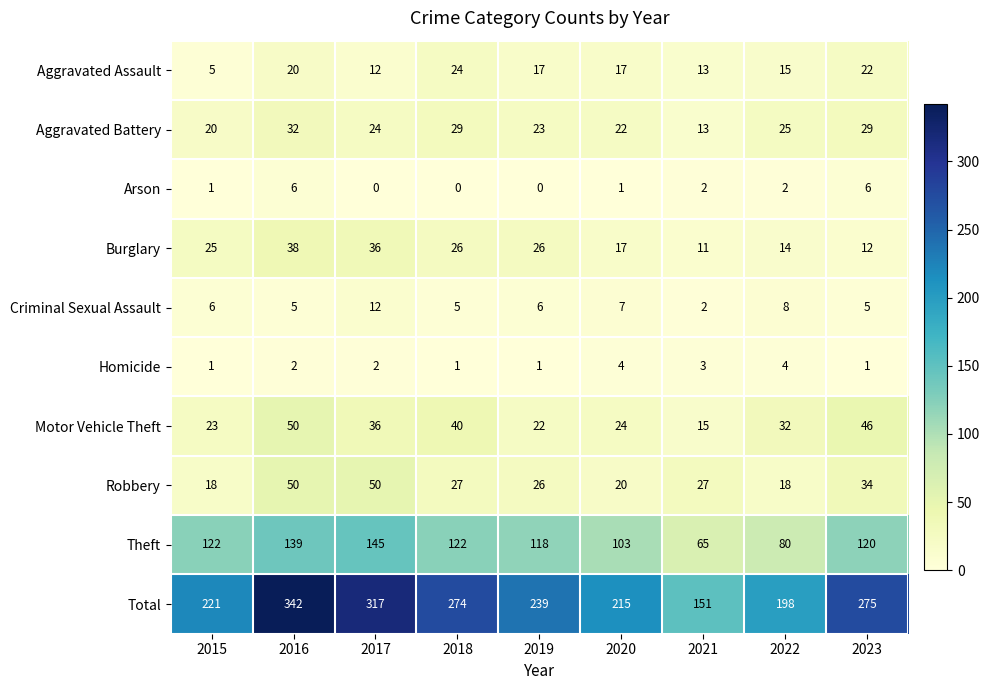

Which series has the largest range (max minus min)?

Total